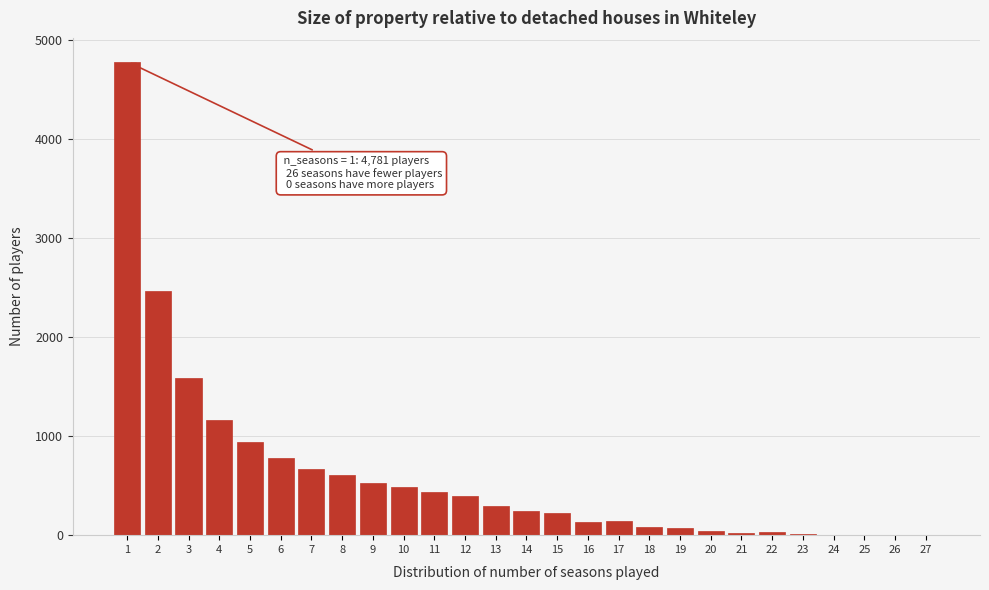

What is the ratio of the value at 13 to the value at 12?

0.8